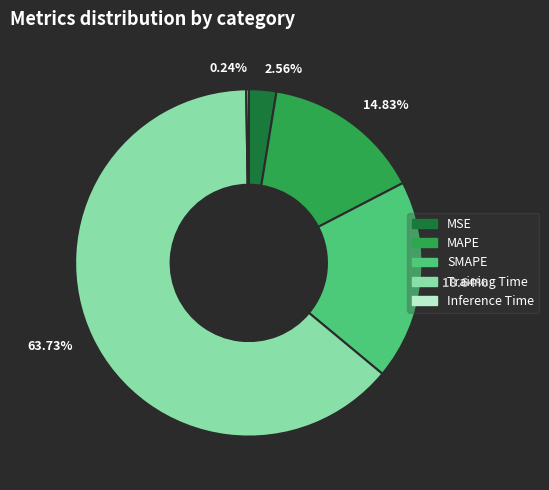

Which has a higher value, 63.73% or 18.64%?

63.73%